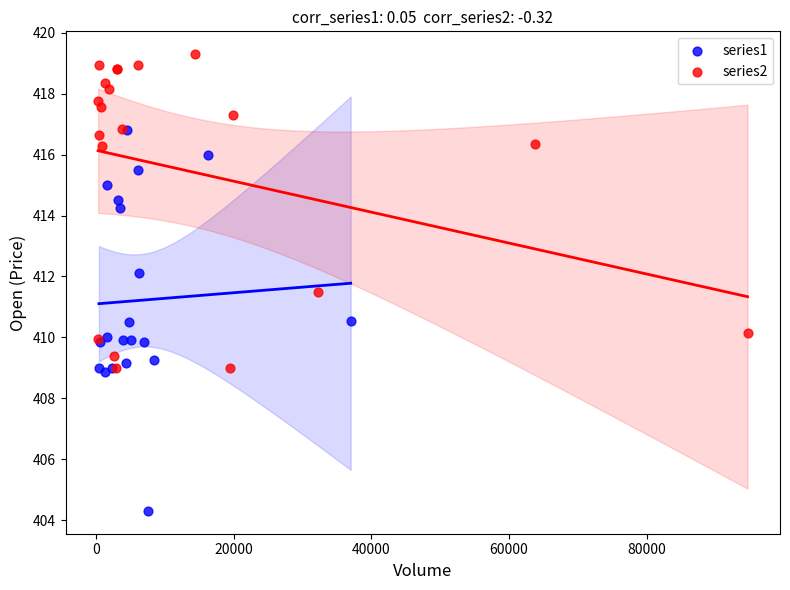

Which series has the largest Y range (max minus min)?

series1